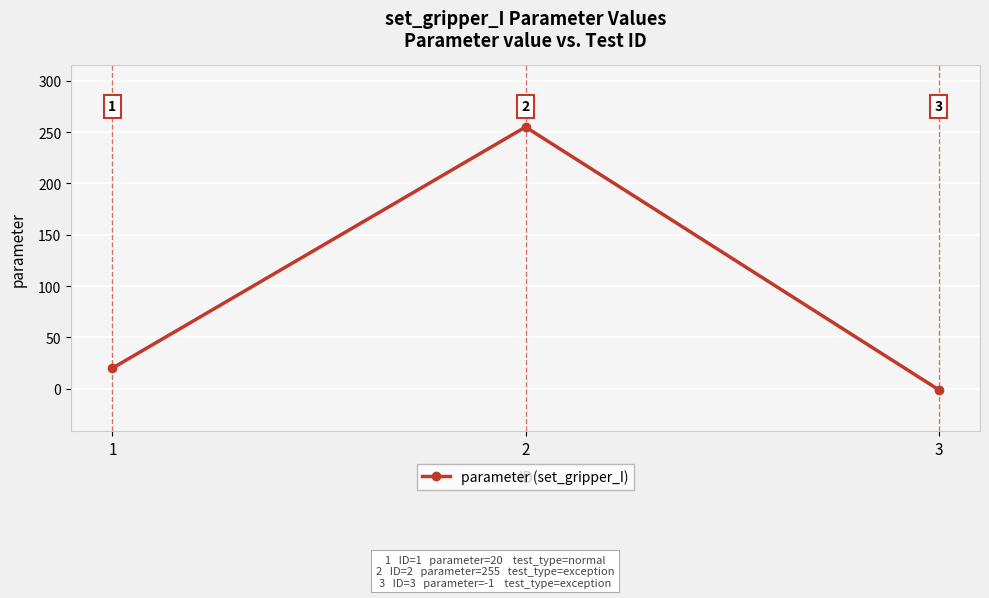

How many distinct data groups are displayed?

1